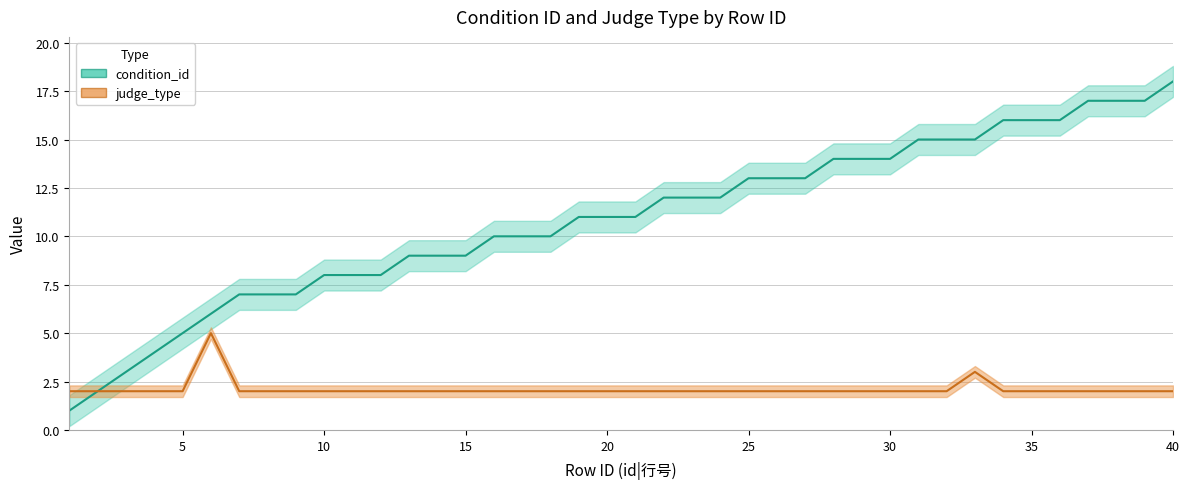

Does the chart display data point markers on the line(s)?

No